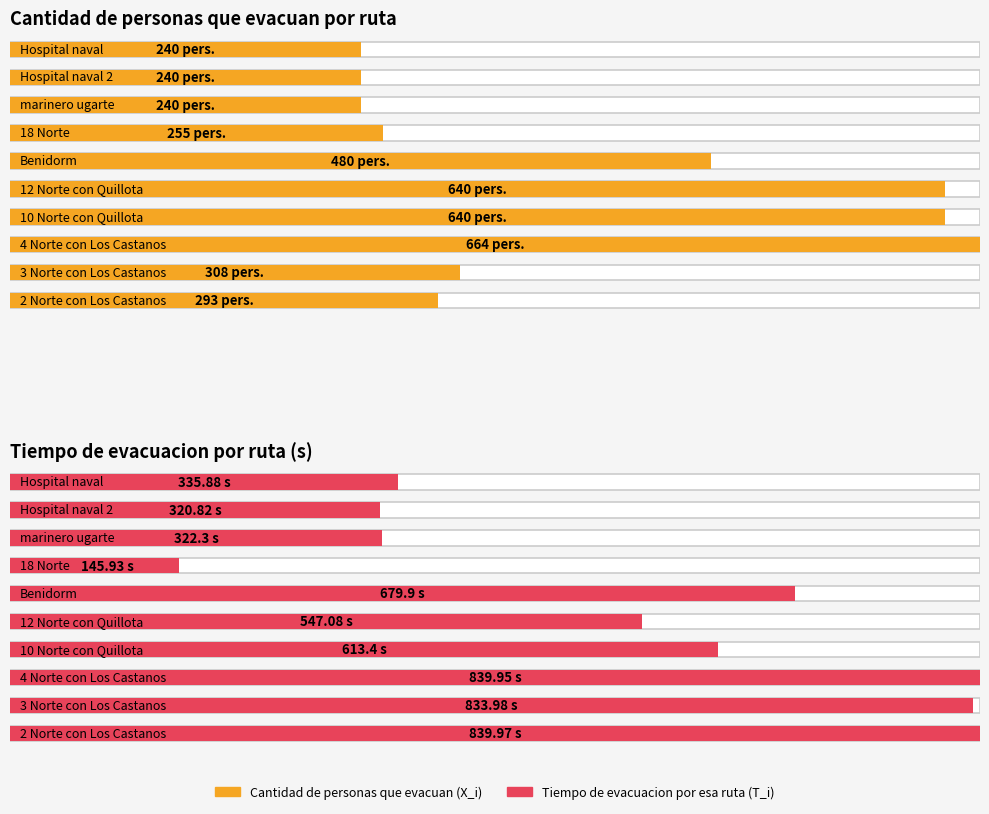

What is the sum of all Tiempo de evacuacion por esa ruta (T_i) values?

5479.2